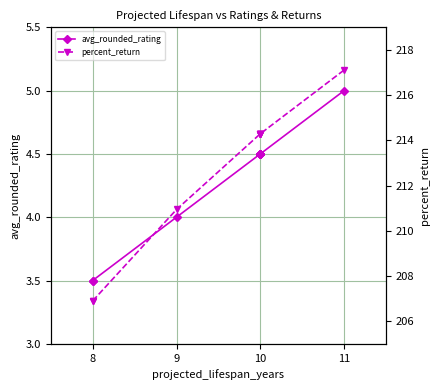

What is the total value across all series at 8?

210.4